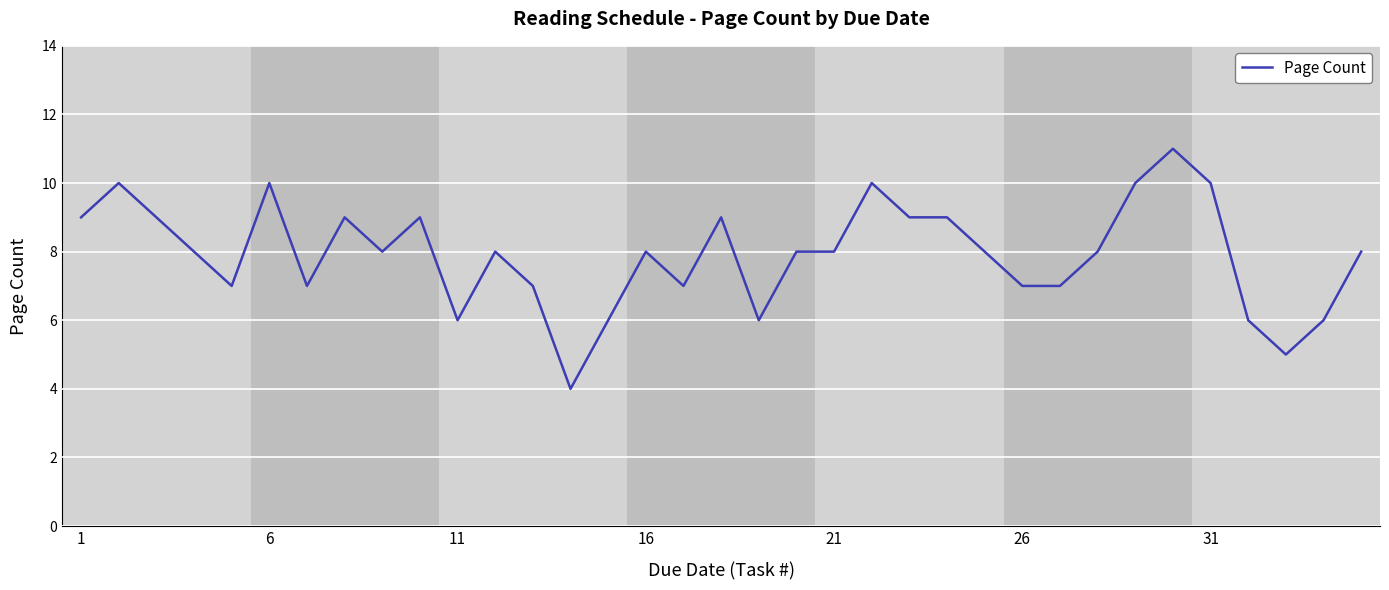

What is the smallest value displayed?

4